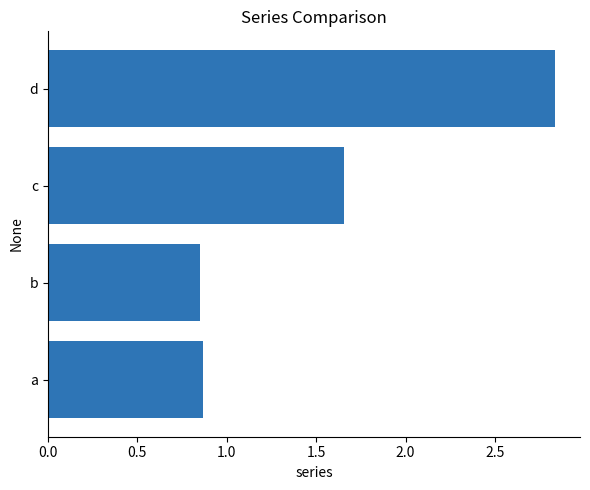

Which category has the highest value across all series?

d